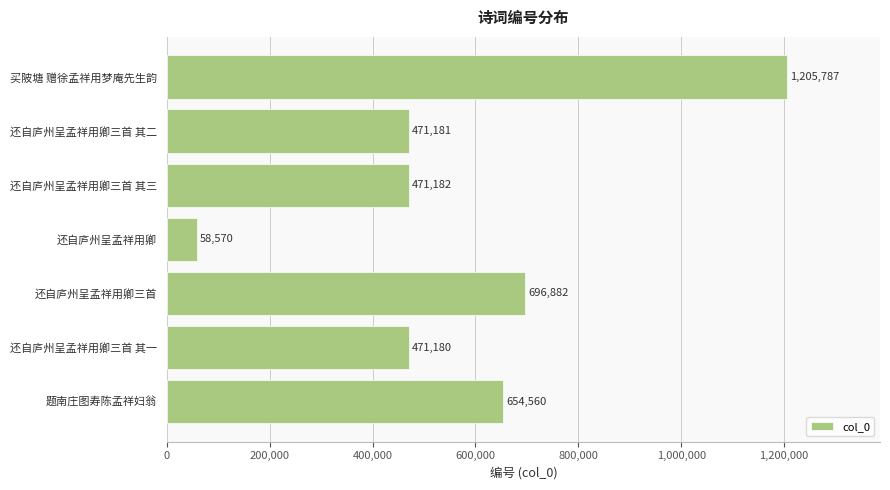

What is the maximum value shown in the chart?

1205787